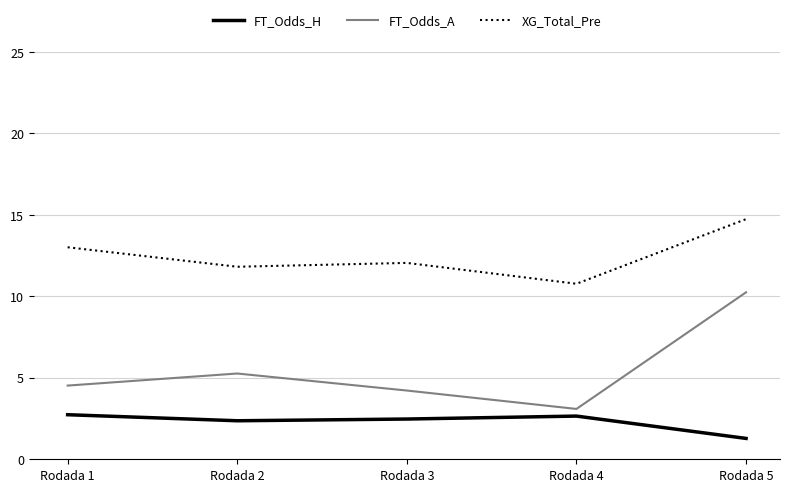

Which category has the lowest value in the XG_Total_Pre series?

Rodada 4